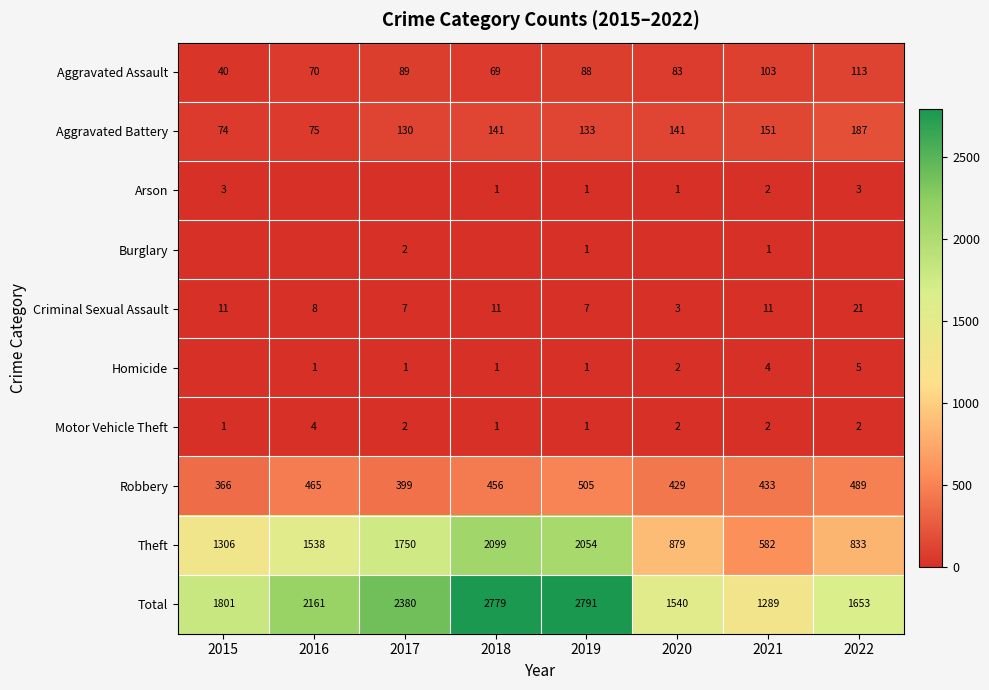

Is the value of Theft at 2022 greater than the value of Aggravated Battery at 2016?

Yes